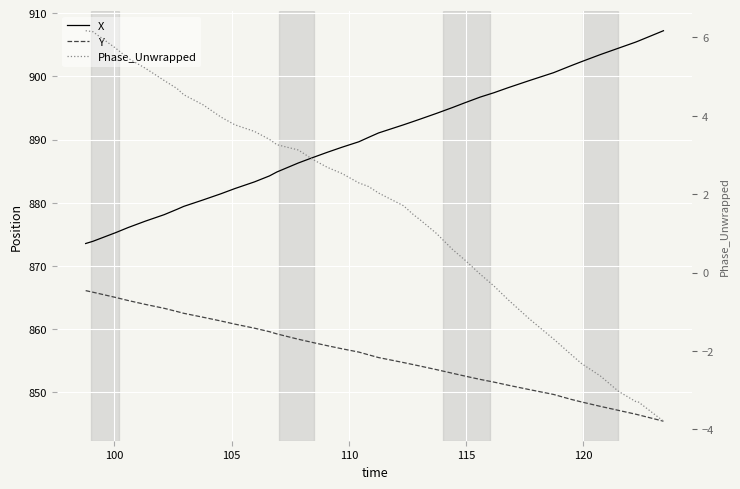

How many values in the X series exceed 891?

20